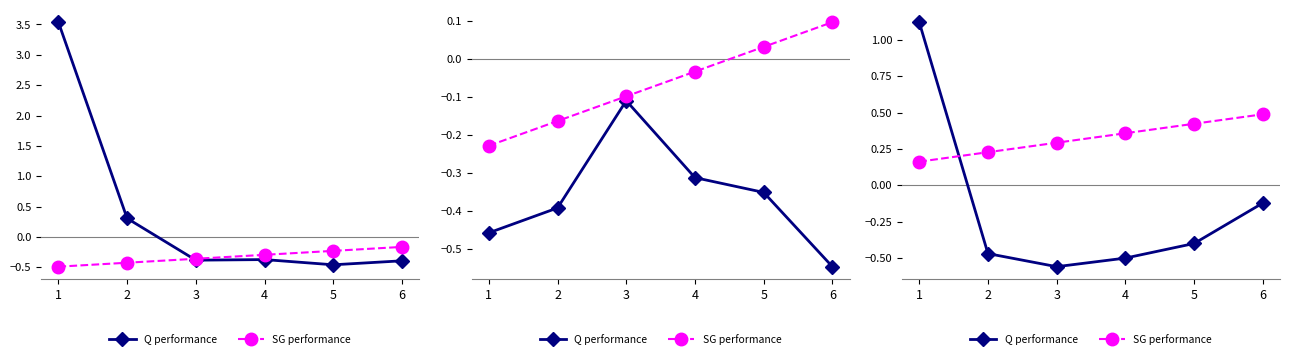

Rank the series by their maximum value, from lowest to highest.

SG performance, Q performance